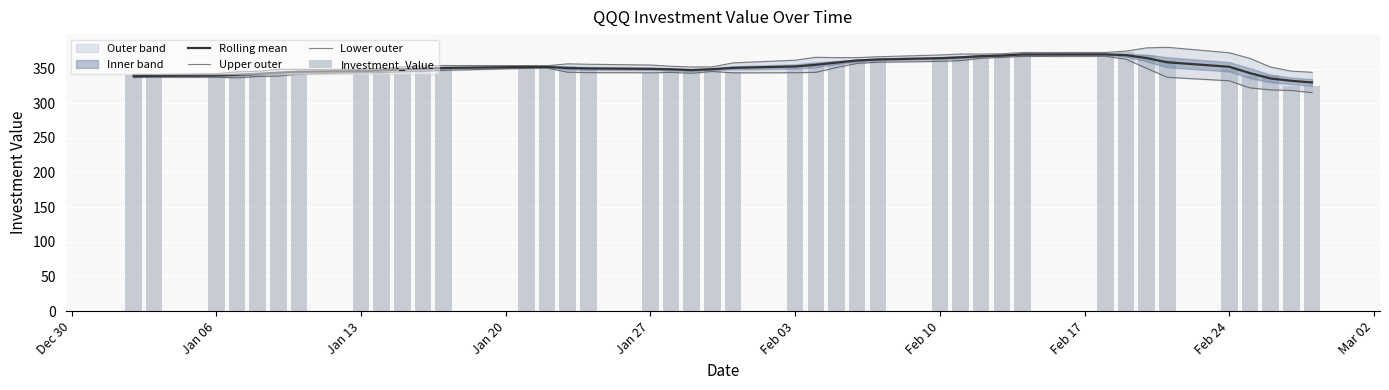

Reading left to right, what are all the values shown in this chart?

Rolling mean: 339.4	339.4	340.0	340.9	342.2	343.9	345.4	346.3	347.4	348.9	349.7	350.9	352.2	352.4	350.7	350.1	349.5	348.9	347.7	349.1	351.0	353.0	355.4	358.6	361.6	363.0	364.9	366.1	367.8	368.7	370.3	370.4	369.3	365.1	359.0	352.5	343.3	335.6	332.3	329.9
Upper outer: 341.8	341.4	342.6	345.3	346.0	348.7	348.9	348.7	350.7	352.3	353.5	354.3	354.3	354.1	356.8	356.2	355.1	353.3	352.3	352.4	358.1	362.0	366.2	365.7	365.8	367.0	369.5	370.9	370.9	371.3	373.1	373.1	375.1	379.8	380.6	372.8	364.6	352.1	346.3	344.6
Lower outer: 337.0	337.5	337.5	336.5	338.5	339.1	341.9	344.0	344.0	345.6	345.8	347.4	350.2	350.7	344.7	344.1	343.9	344.4	343.2	345.7	343.8	343.9	344.5	351.4	357.4	359.1	360.3	361.3	364.8	366.1	367.5	367.7	363.5	350.4	337.4	332.3	322.1	319.2	318.3	315.2
Investment_Value: 340.7	337.6	339.8	339.7	342.3	345.2	344.3	348.3	346.9	347.0	350.4	352.1	351.9	352.9	354.0	351.0	343.8	349.0	349.6	350.9	345.3	350.5	358.5	359.7	362.8	361.3	365.6	365.7	369.3	368.8	369.8	370.0	373.5	370.1	362.9	349.0	339.5	341.2	324.1	324.4